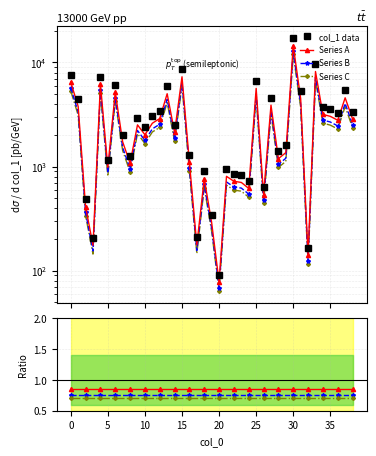

Between 25 and 21, which is larger?

25